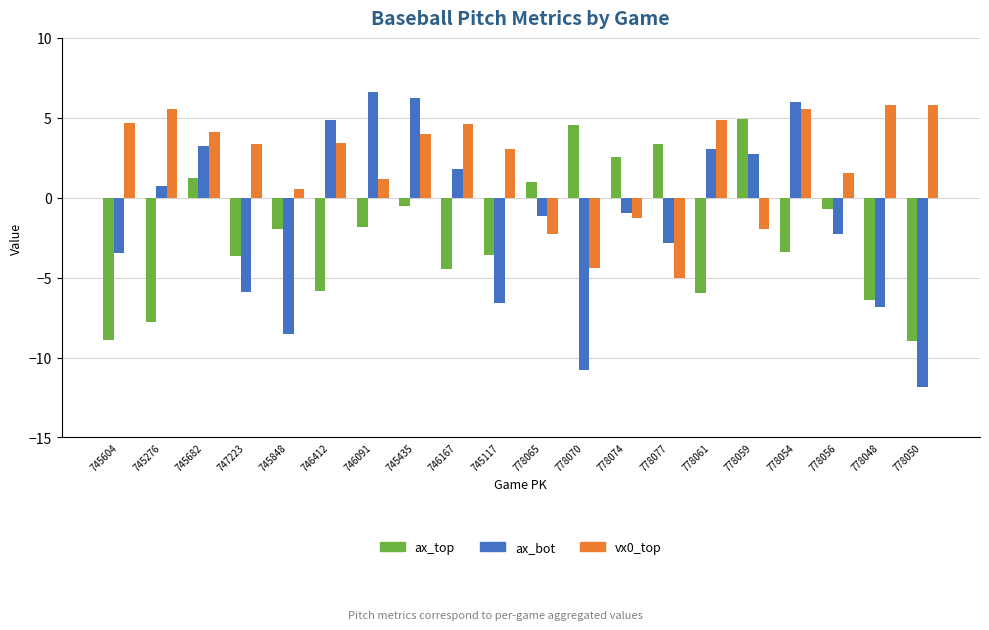

Read the vx0_top value at 747223.

3.4